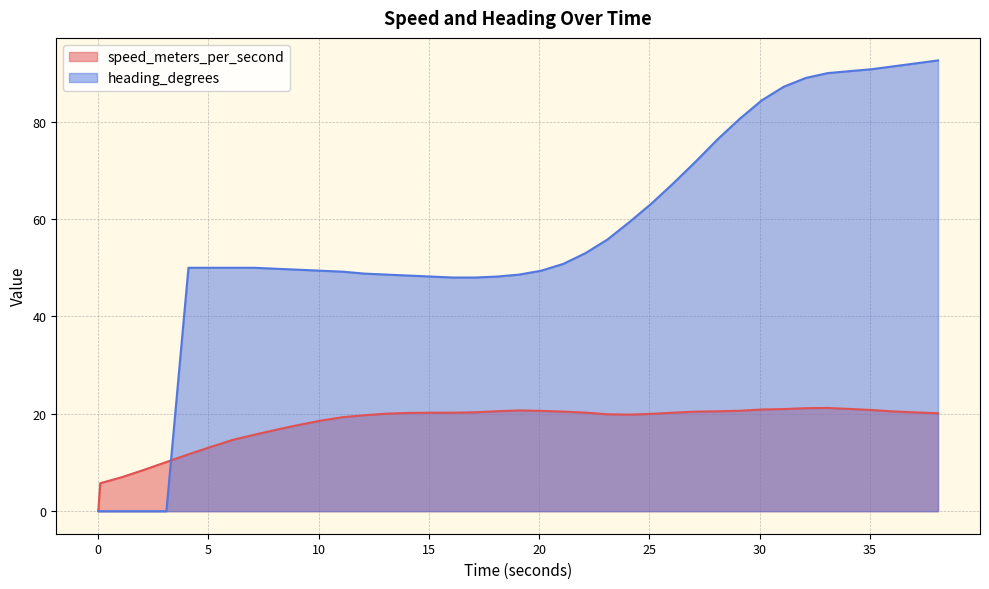

What is the difference between the maximum and minimum values in the heading_degrees series?

92.6